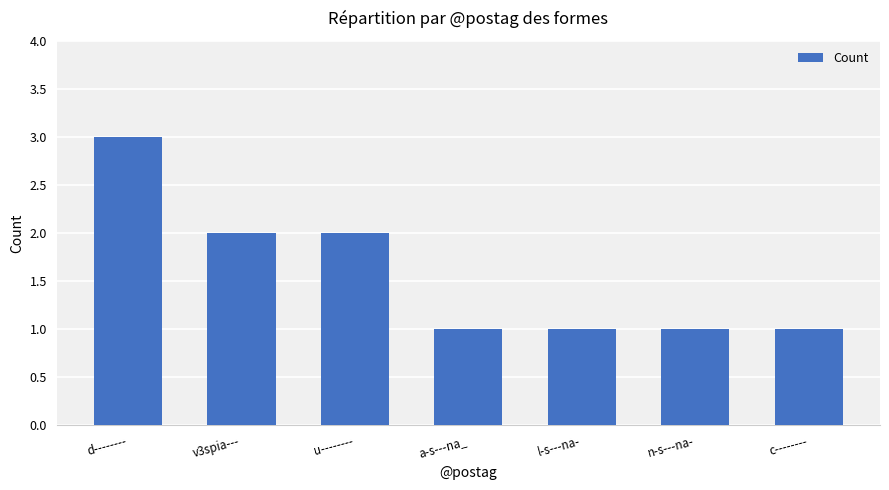

At which category does the chart reach its peak across all series?

d--------